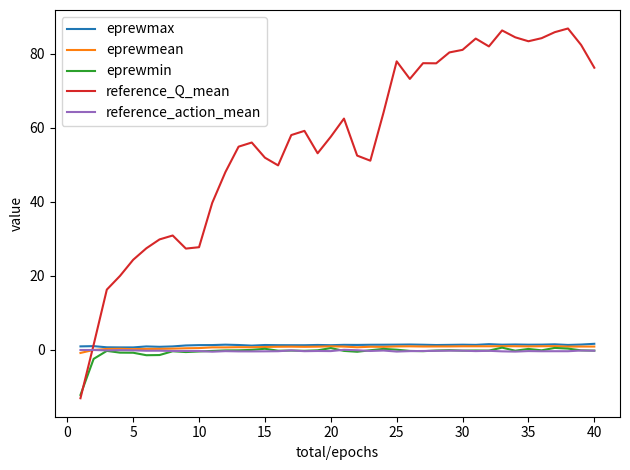

Which series has the largest total across all categories?

reference_Q_mean